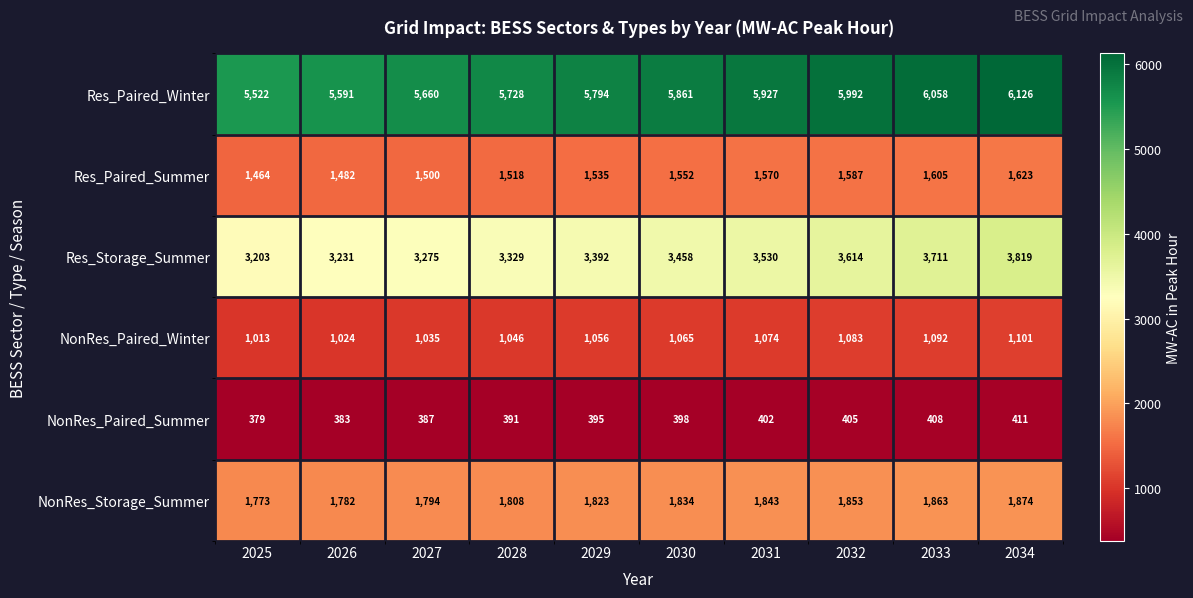

Which series has the largest total across all categories?

Res_Paired_Winter